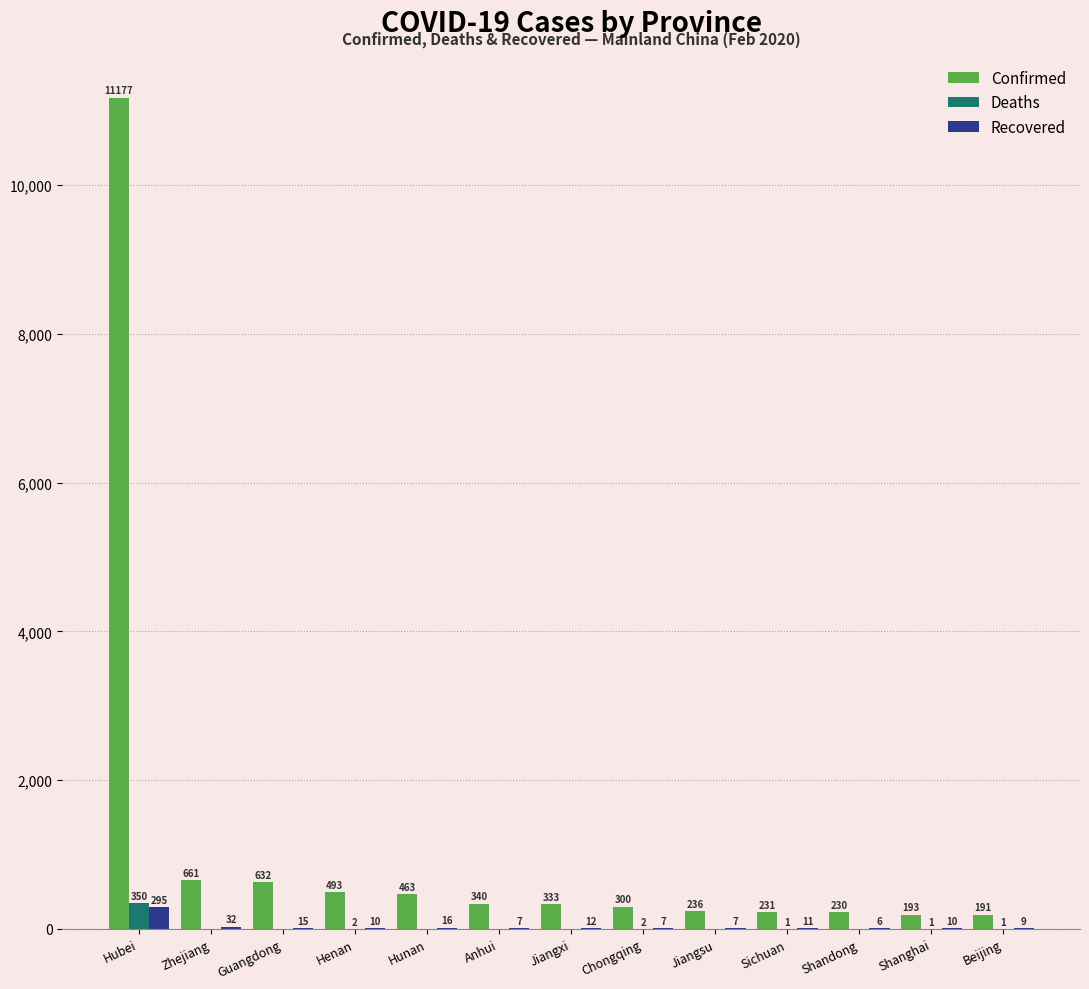

Where is Confirmed nearest to the value 5684?

Zhejiang